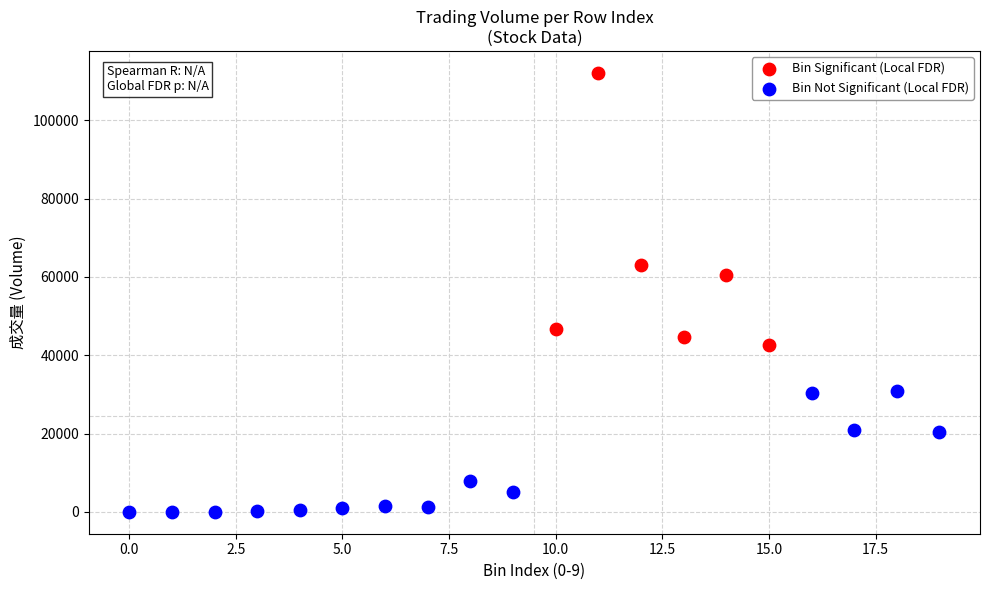

What are all the series names shown in the legend?

Bin Significant (Local FDR), Bin Not Significant (Local FDR)